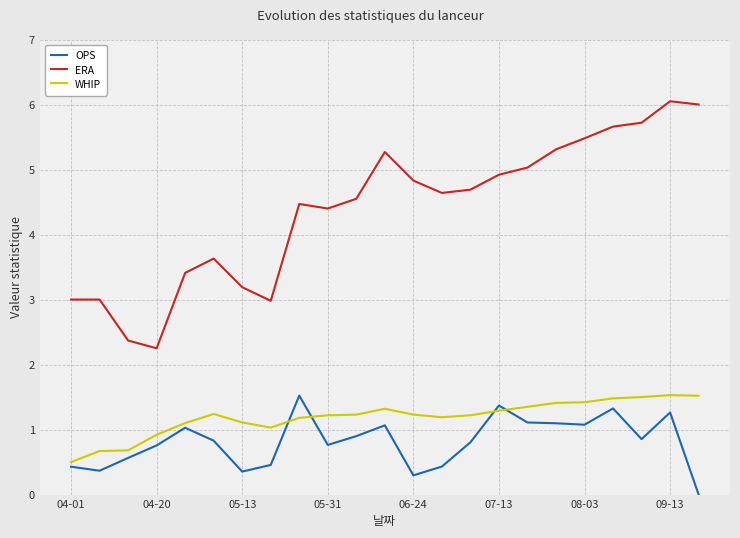

Which series has the largest total across all categories?

ERA